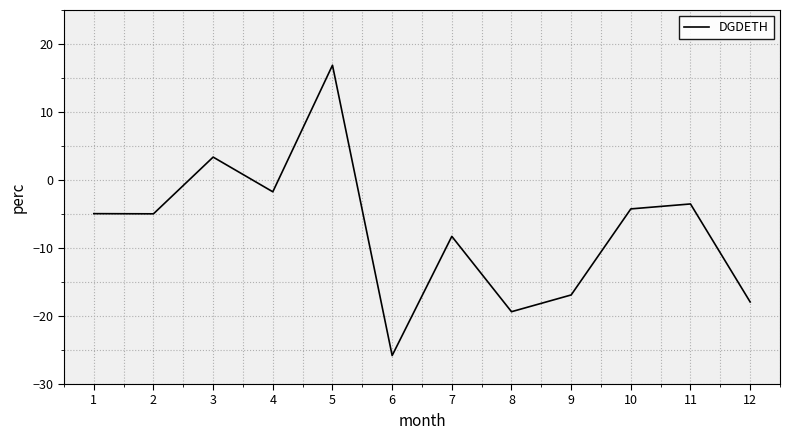

True or false: the data has more than 0 interior local peaks.

True